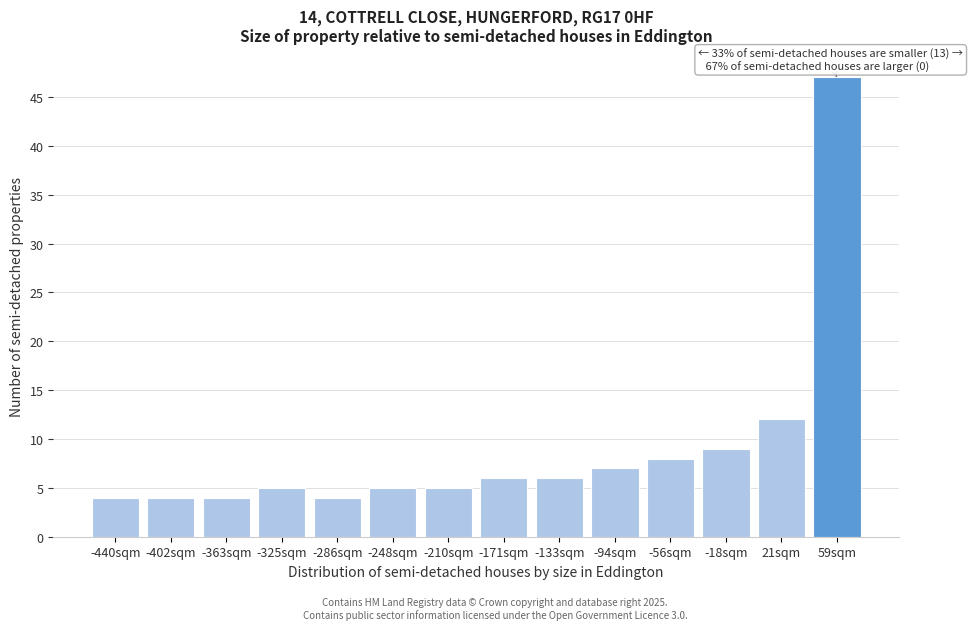

Reading left to right, what are all the values shown in this chart?

4	4	4	5	4	5	5	6	6	7	8	9	12	47